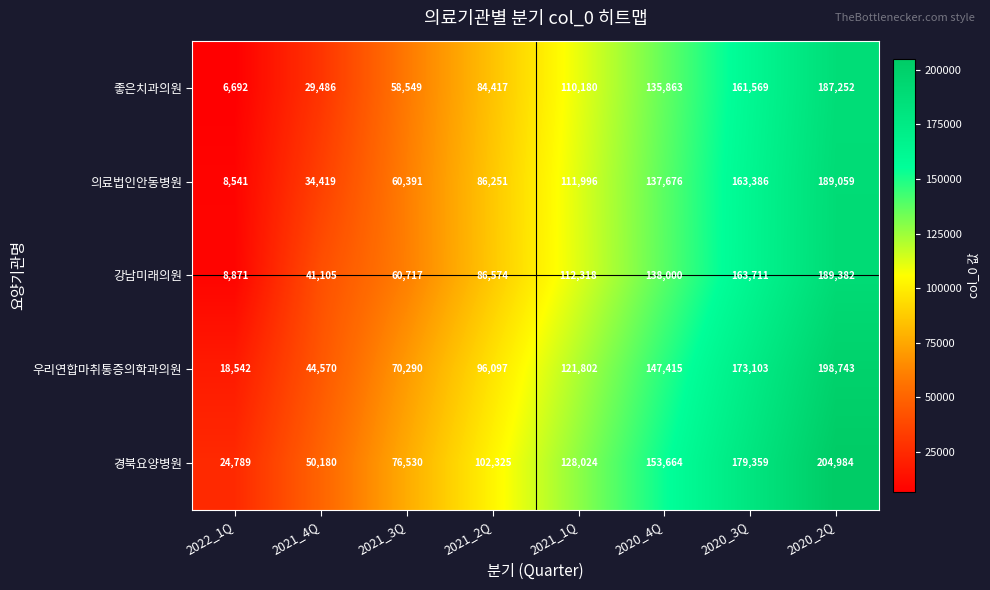

What is the difference between the maximum and minimum values in the 경북요양병원 series?

180195